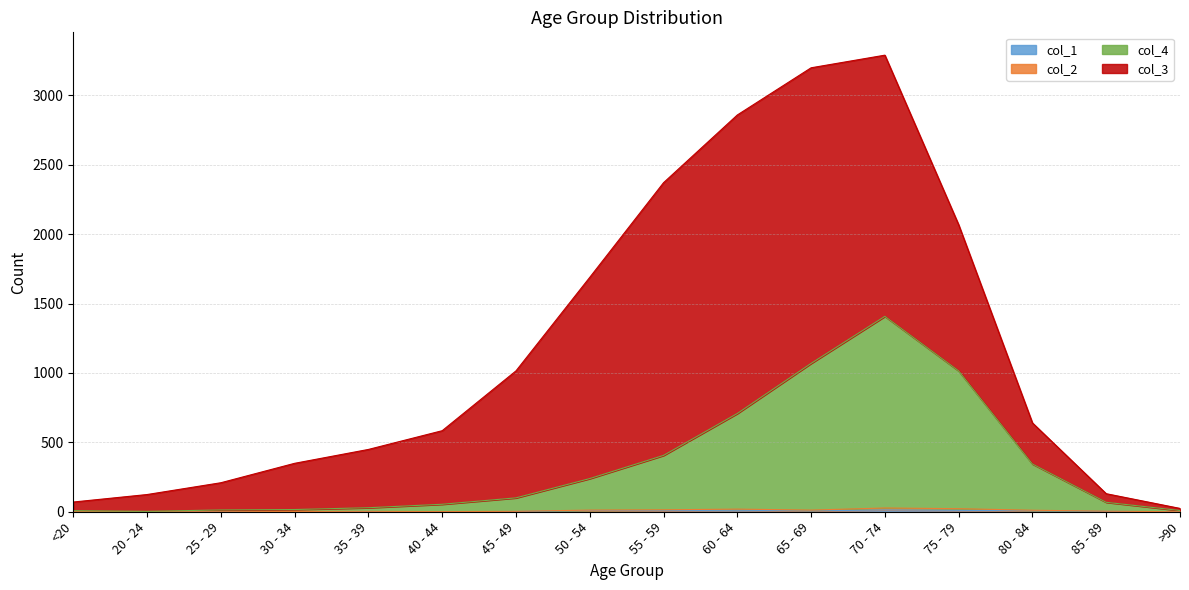

What is the label of the 7th point from the left?

45 - 49